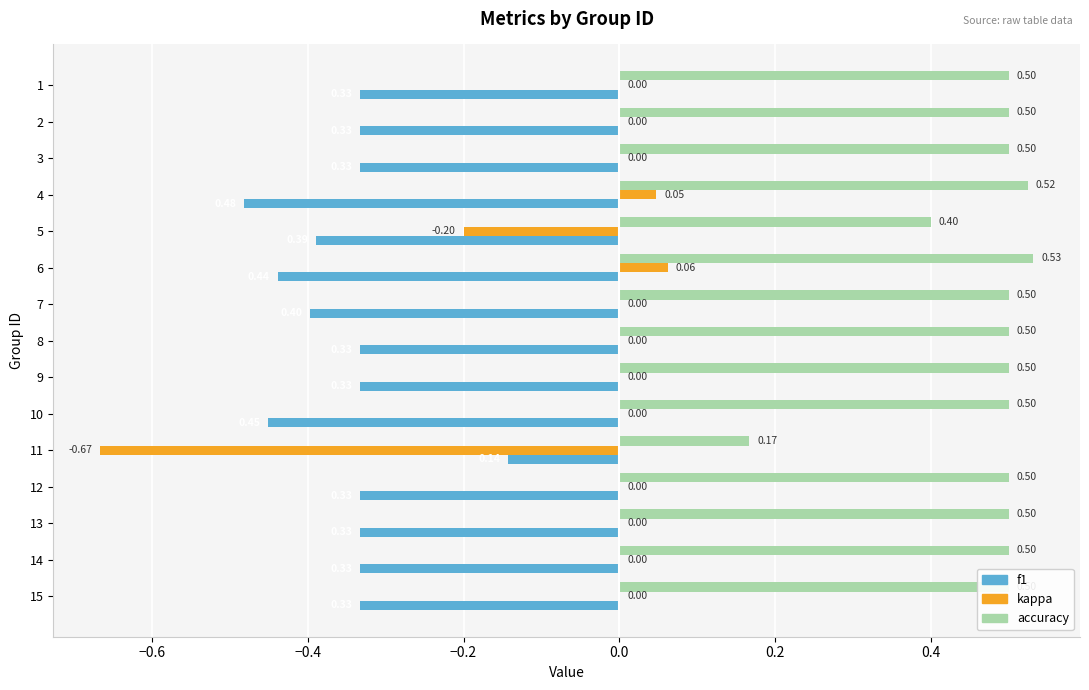

Which series has the largest total across all categories?

accuracy